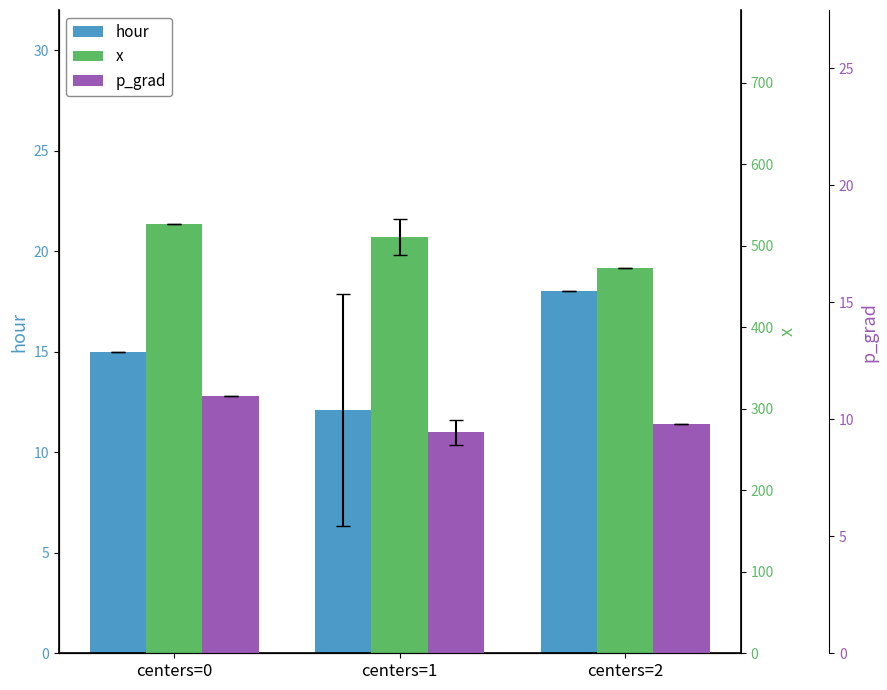

Rank the series at centers=1 from highest to lowest value.

x, hour, p_grad